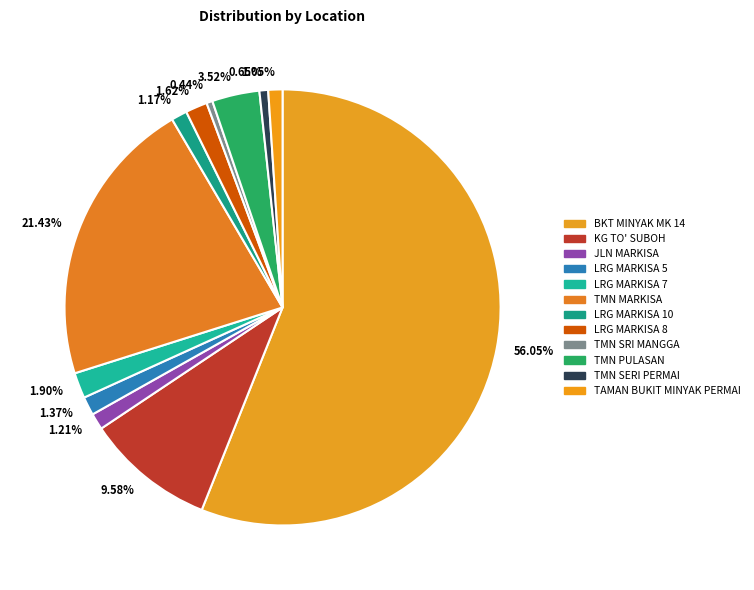

Which category accounts for the majority?

56.05%